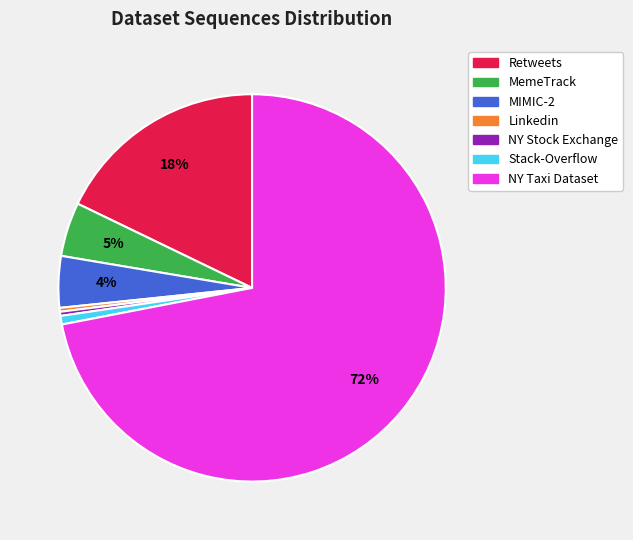

To the nearest percent, what is the average slice percentage?

14%